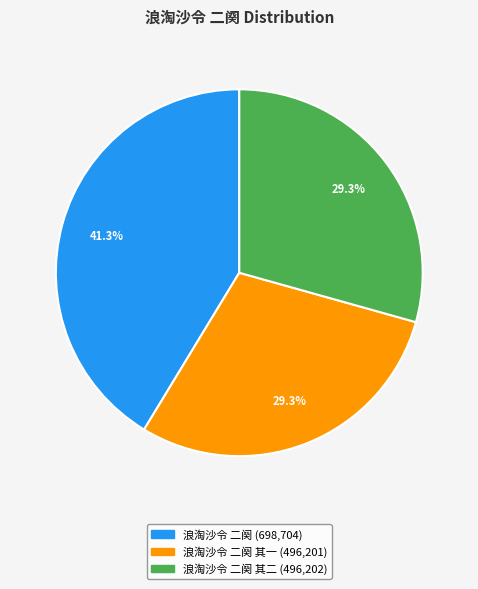

How many slices are in this pie chart?

3